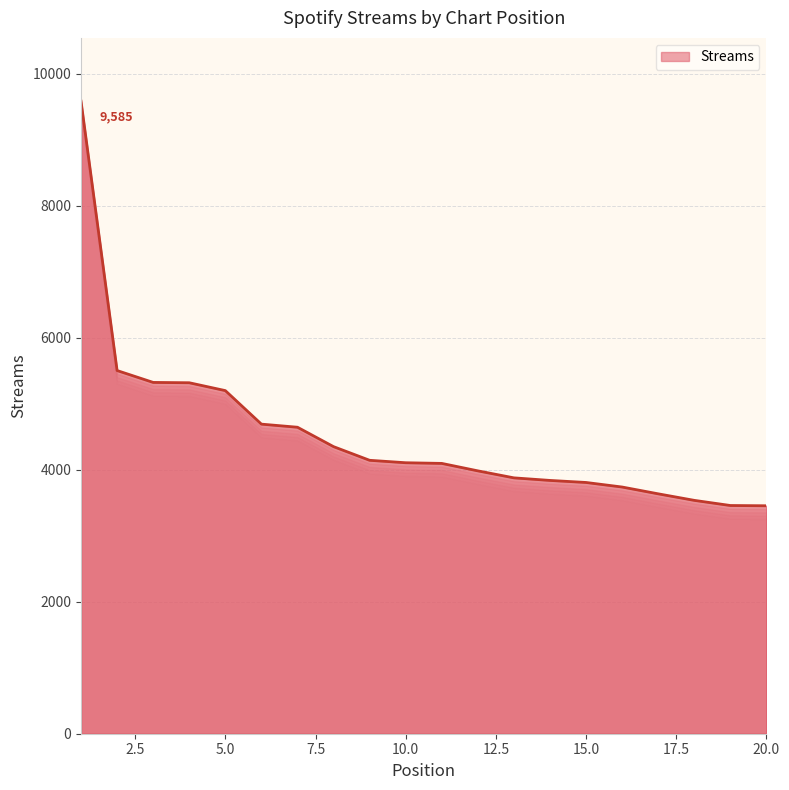

What is the maximum value shown in the chart?

9585